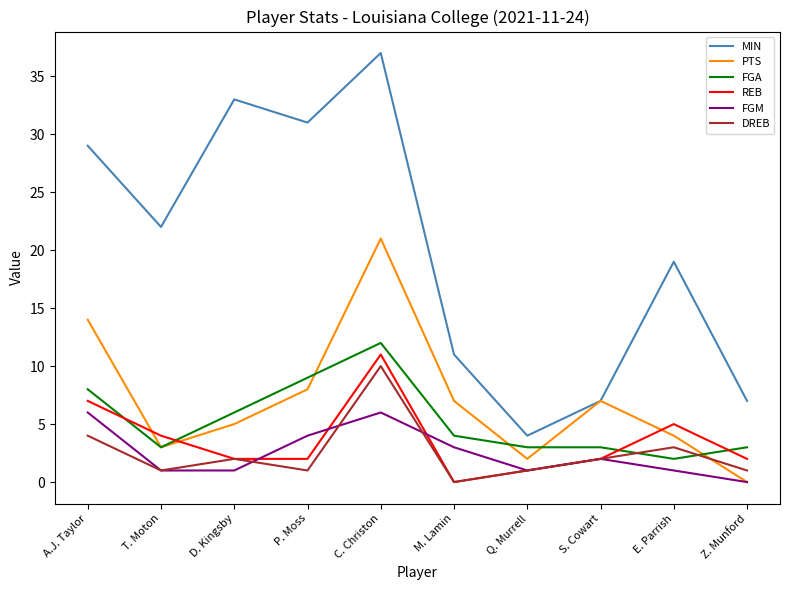

What position from the right is A.J. Taylor?

10